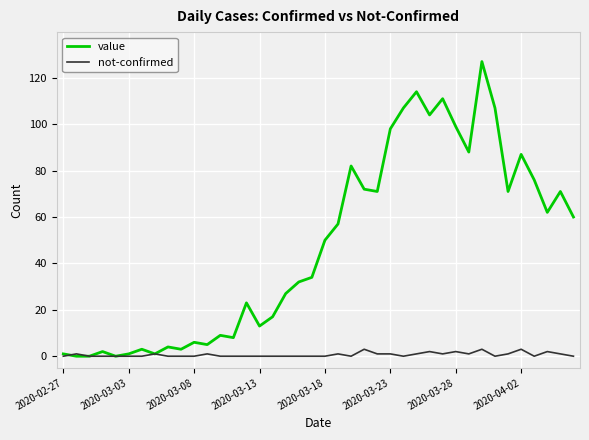

Rank the series by their average value, from lowest to highest.

not-confirmed, value